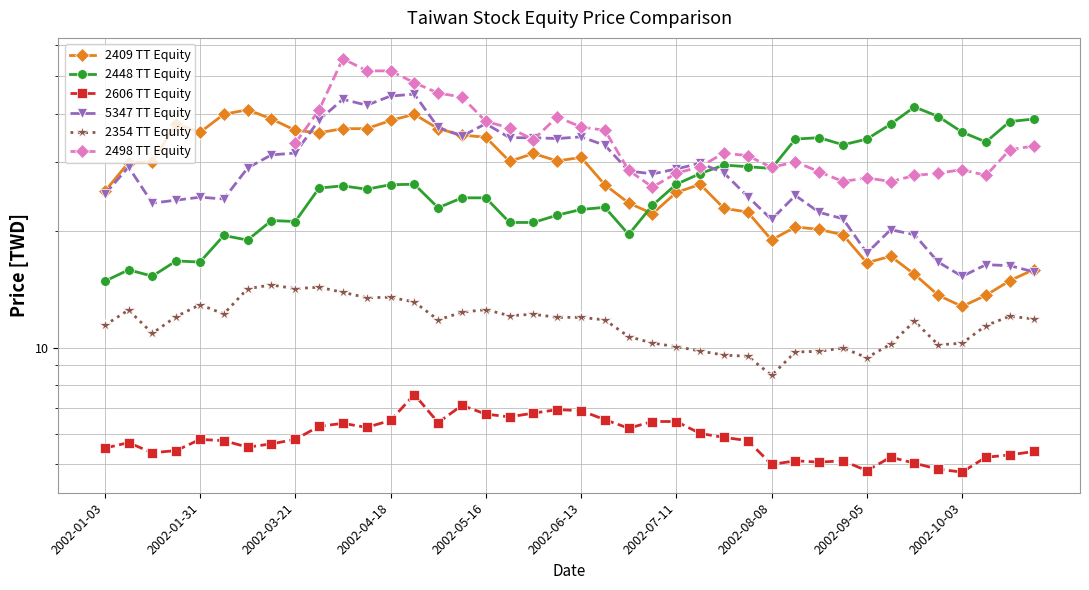

What position from the right is 39?

1